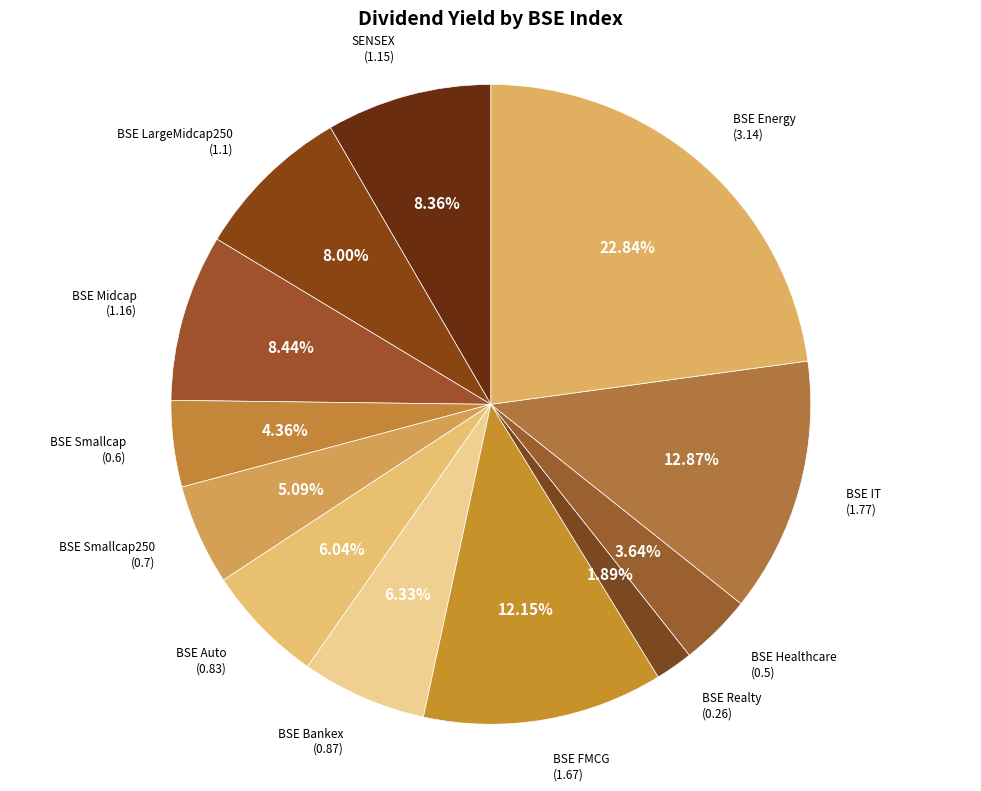

How many segments does this pie chart have?

12